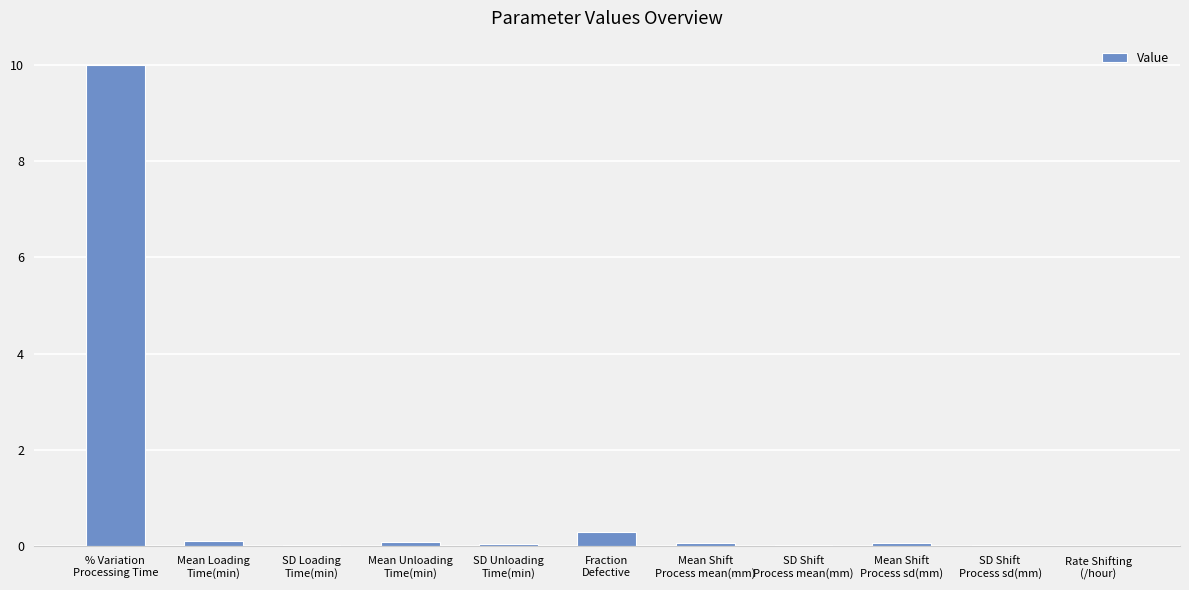

What is the sum of all values?

10.8